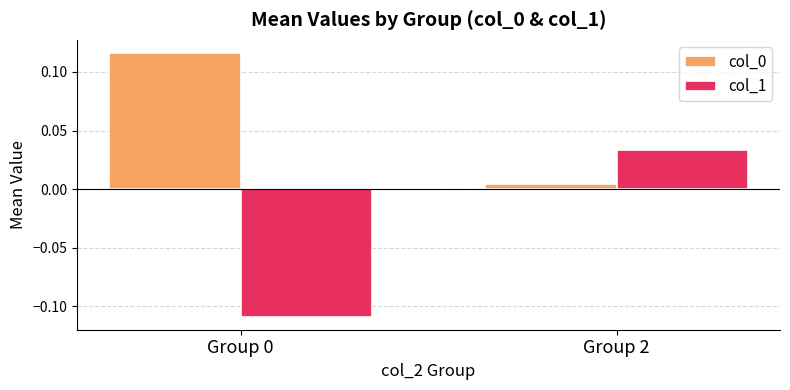

Which series has the widest spread of values?

col_1